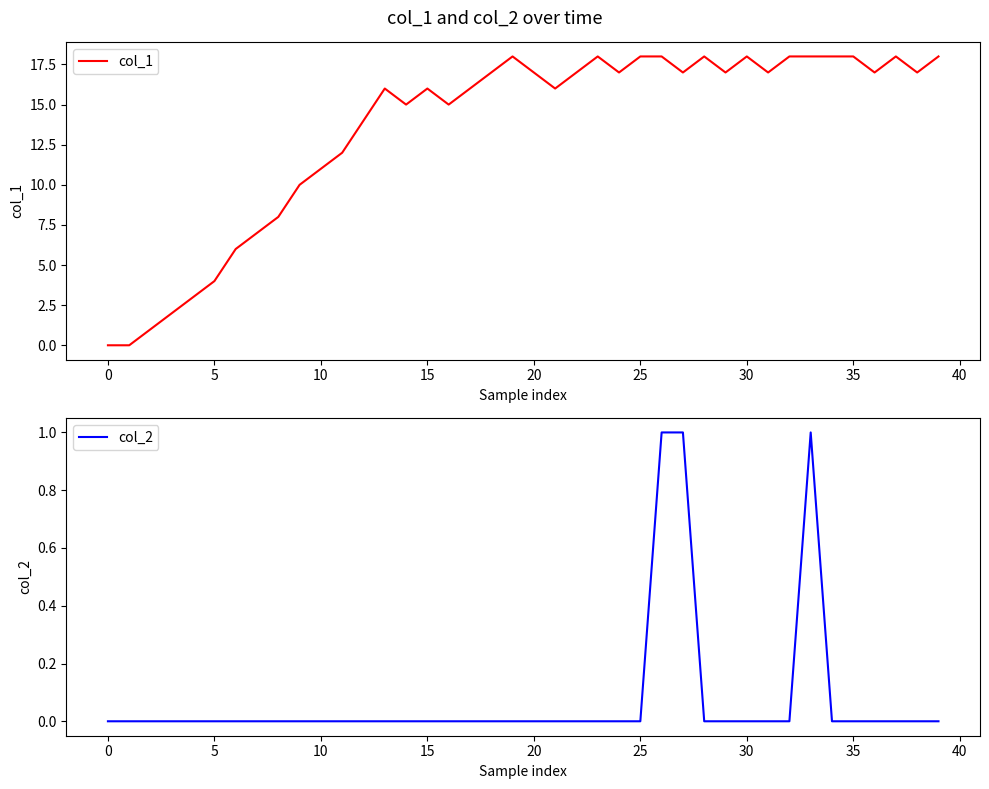

The value of col_1 at 22 is 6. True or false?

False